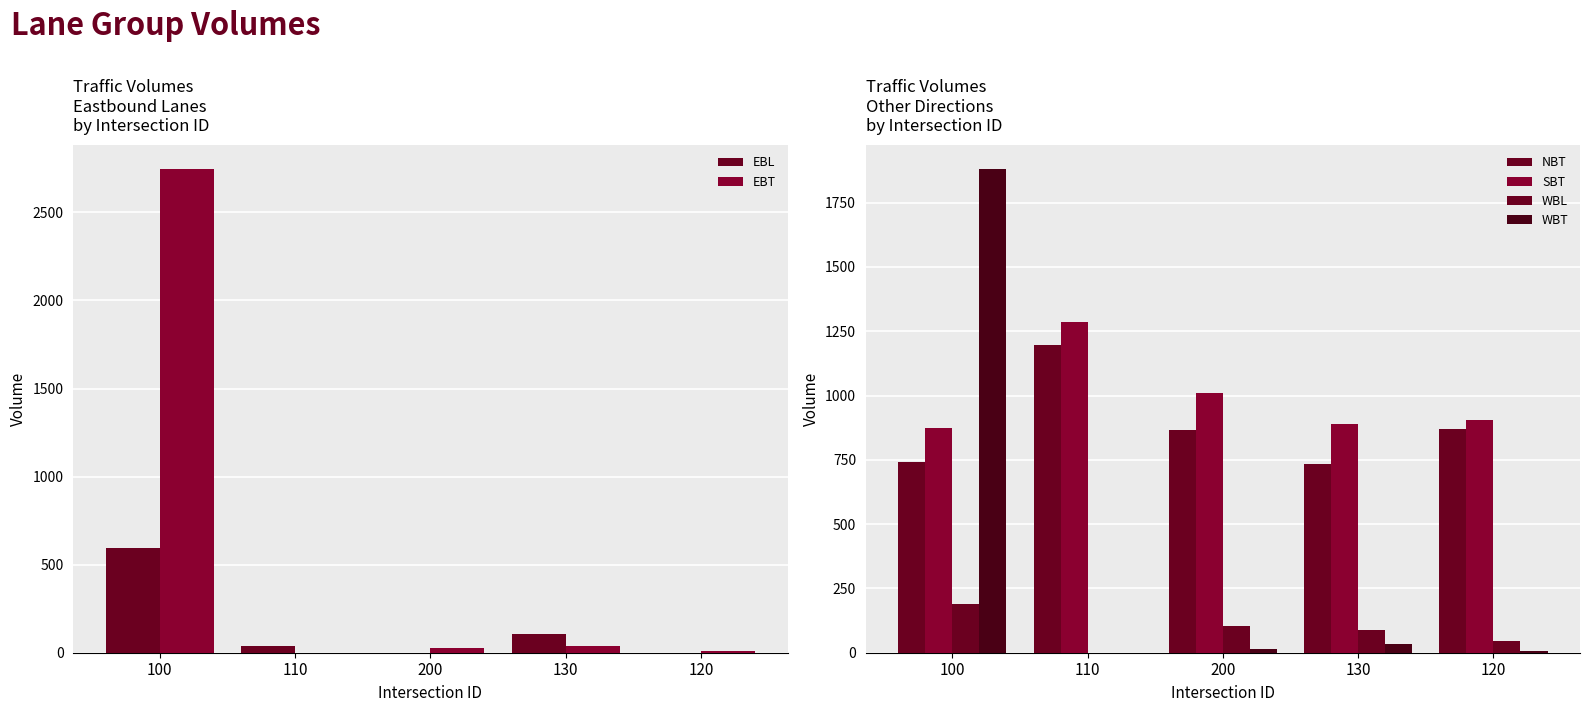

Is the value of NBT at 200 greater than the value of SBT at 130?

No